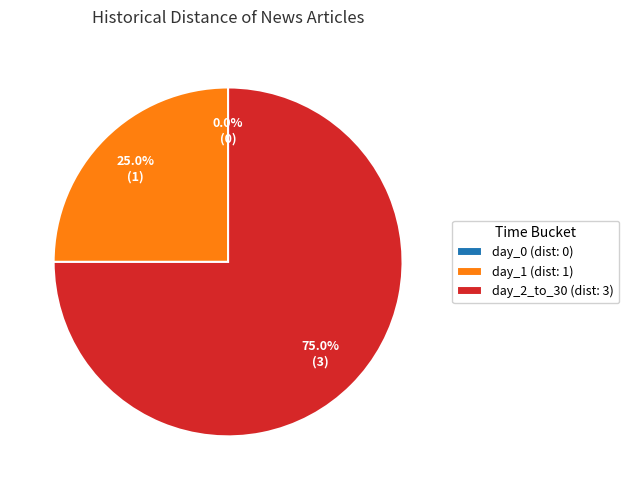

Is there a majority slice in this chart?

Yes